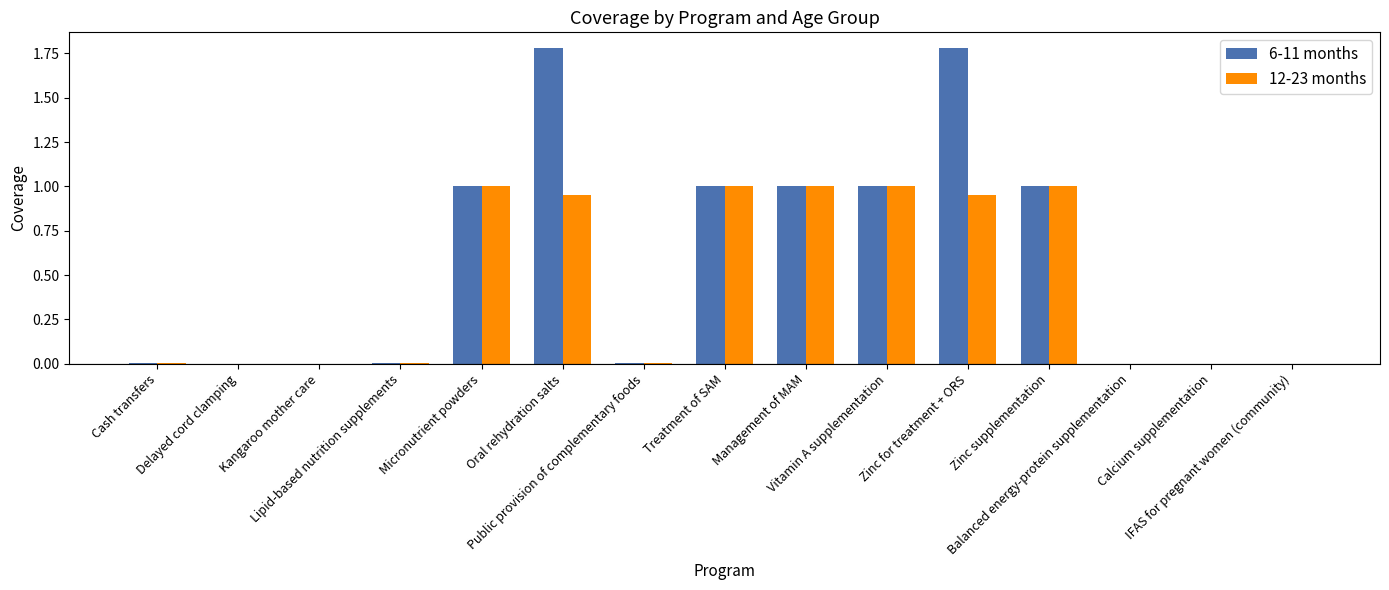

Which series has the largest total across all categories?

6-11 months